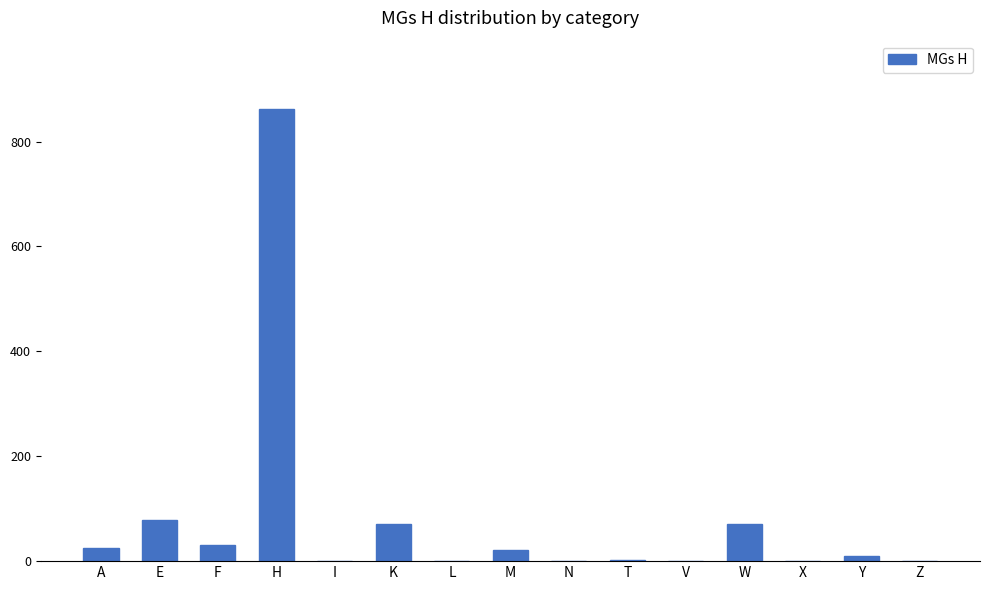

Between A and Z, which is larger?

A